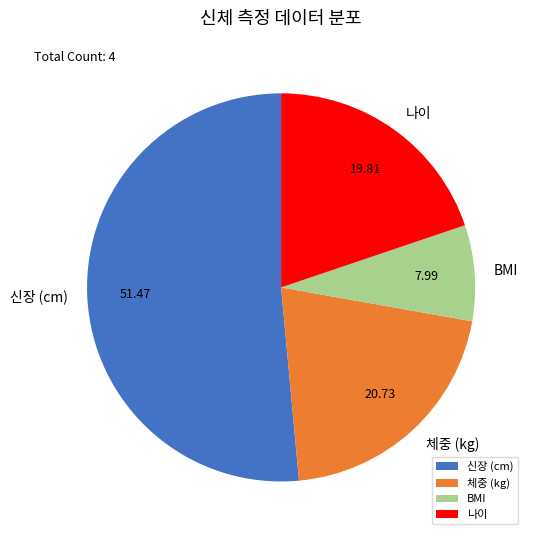

Is there a majority slice in this chart?

Yes